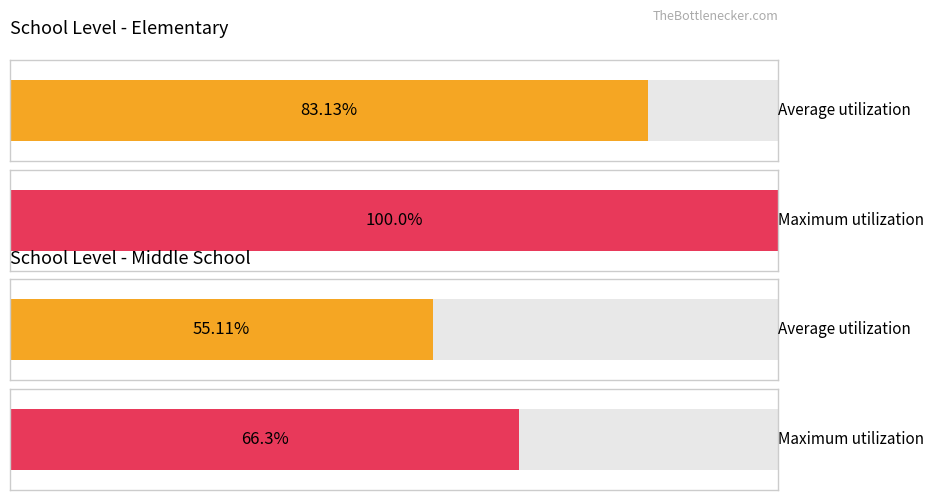

Is it true that Elementary equals 178 at Elementary?

False